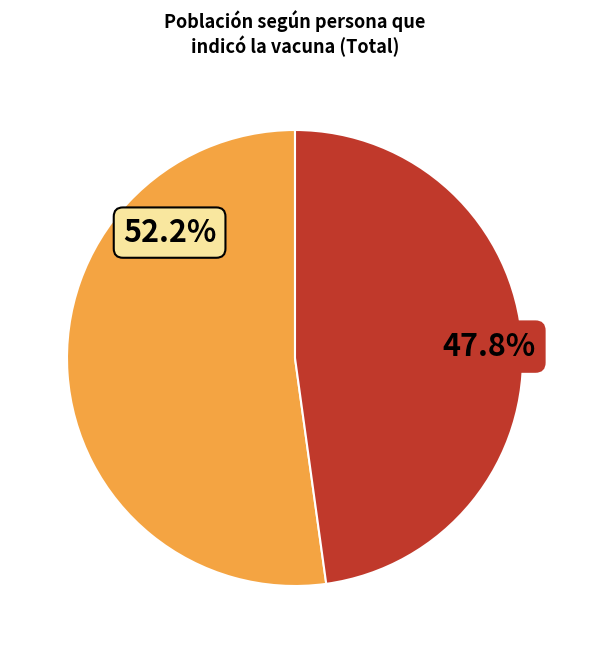

Count the number of slices in the pie.

2